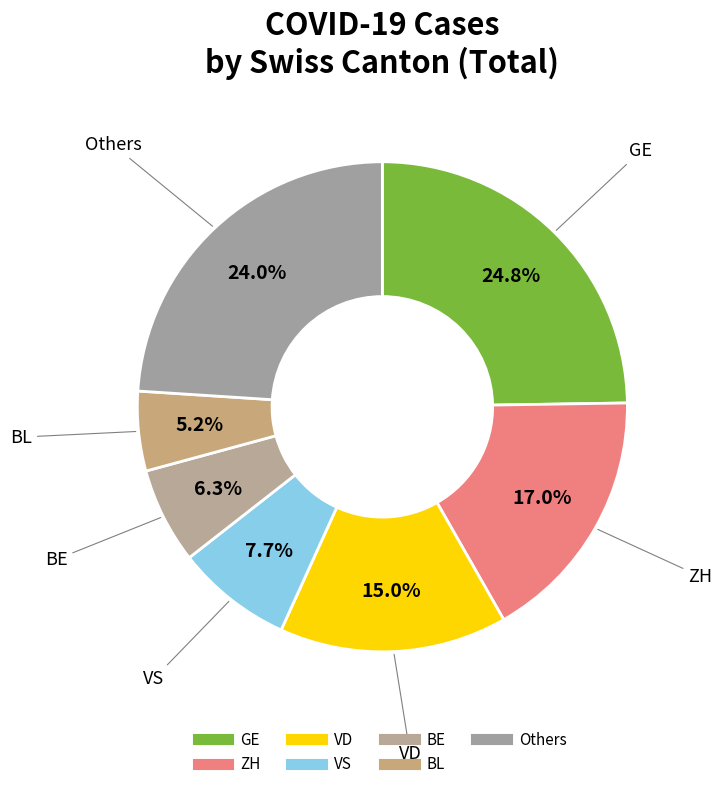

How many segments does this pie chart have?

7